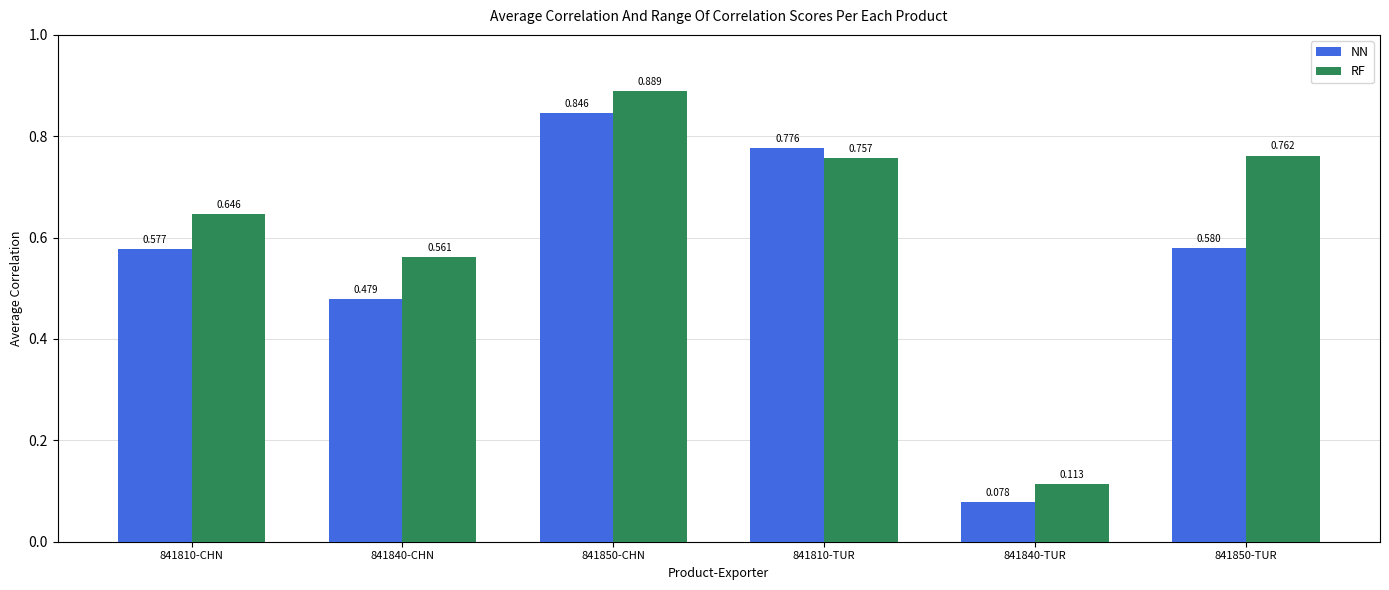

At how many categories does at least one series exceed 0?

6